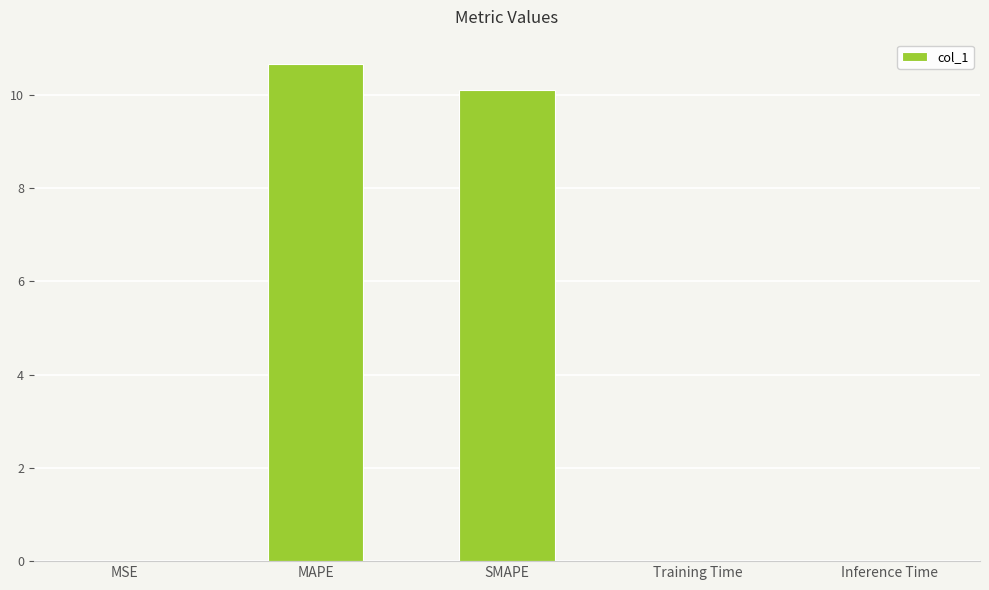

What is the sum of all values?

20.8